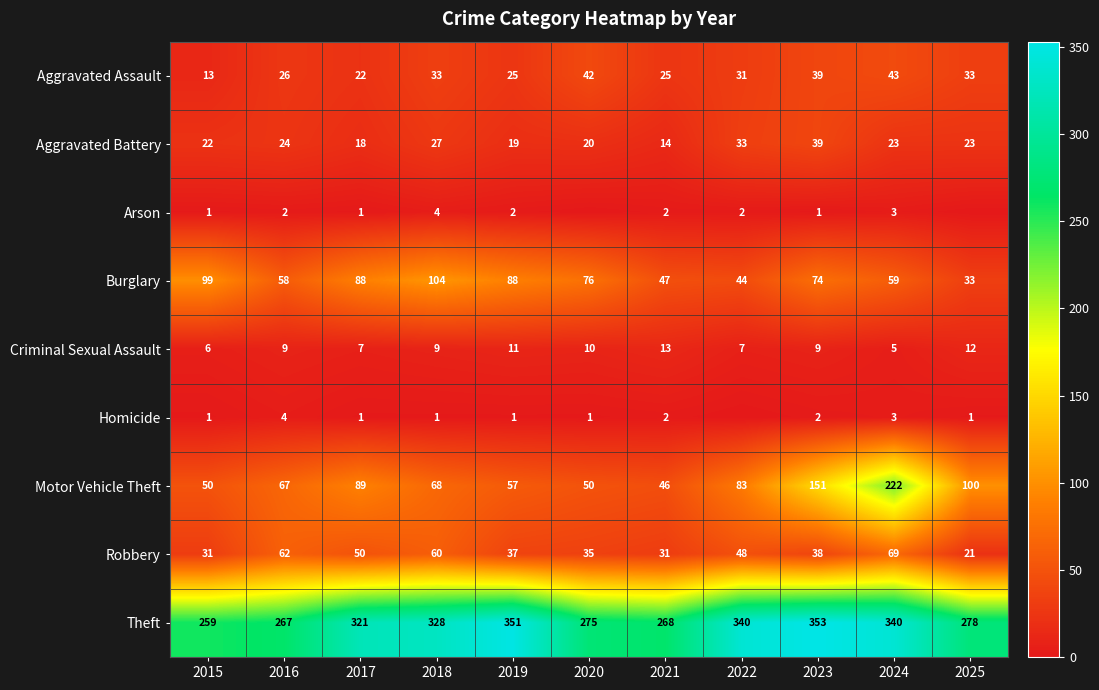

What is the difference between the maximum and second lowest values in the Motor Vehicle Theft series?

172